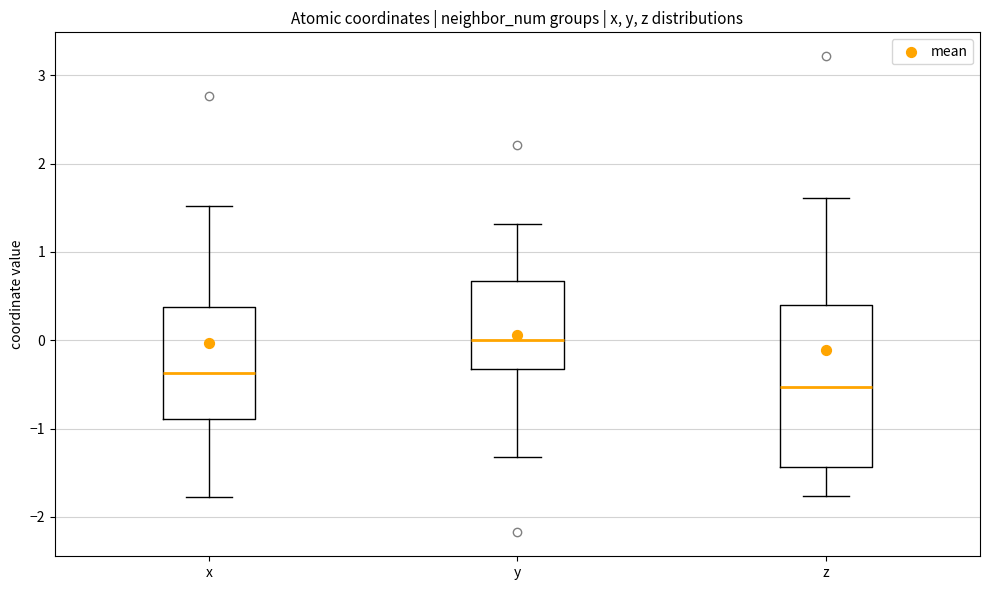

Comparing the boxes themselves (not the whiskers), which one is the tallest?

z